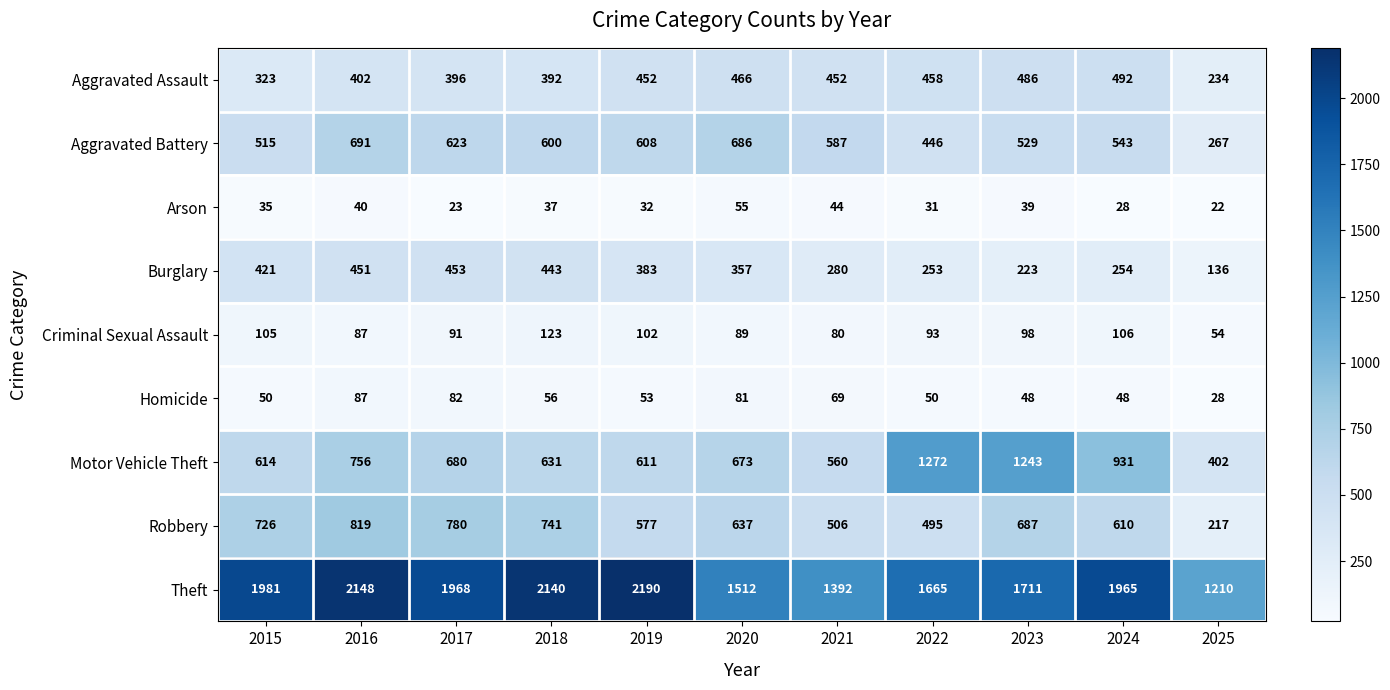

Which label corresponds to the smallest value in the chart?

2025